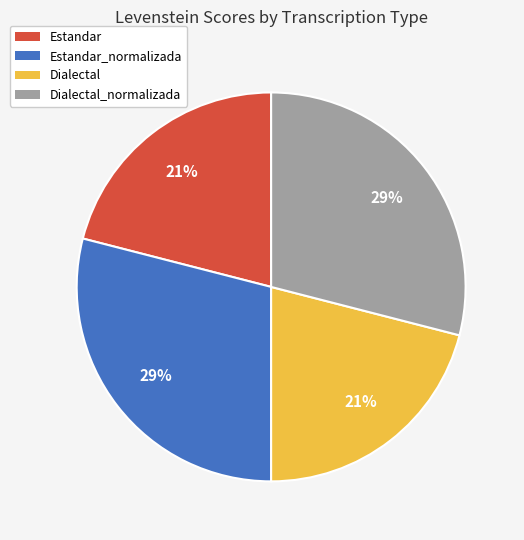

True or false: Dialectal accounts for 14% of the total.

False